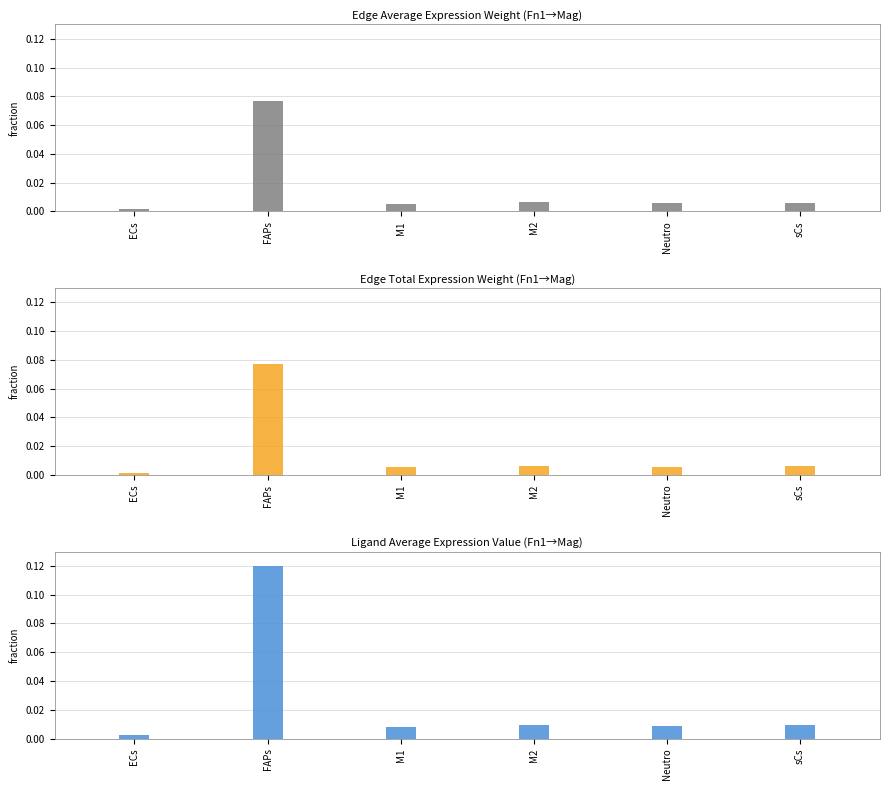

Is it true that Edge average expression weight equals 0.0 at M1?

True